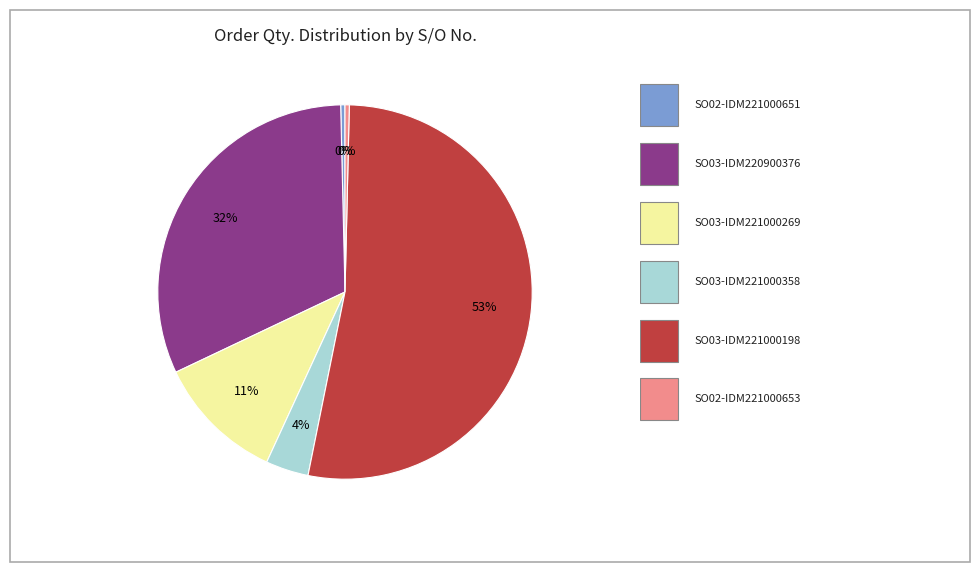

Is there any slice that represents more than half of the pie?

Yes